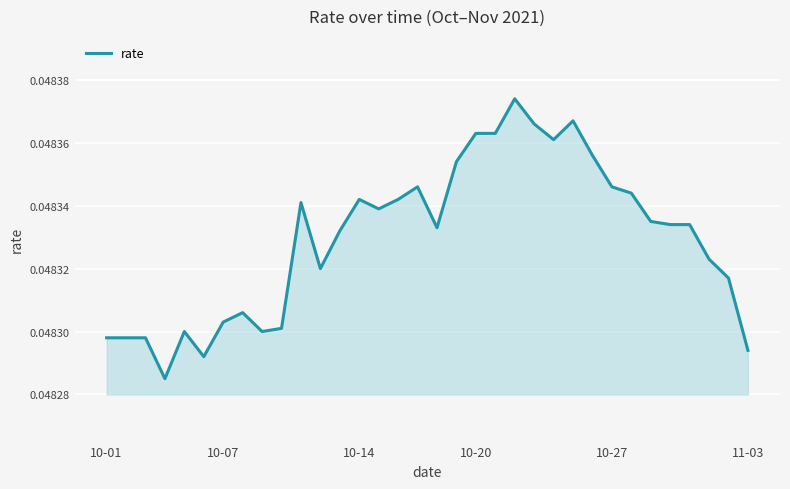

How many lines are shown in the chart?

1